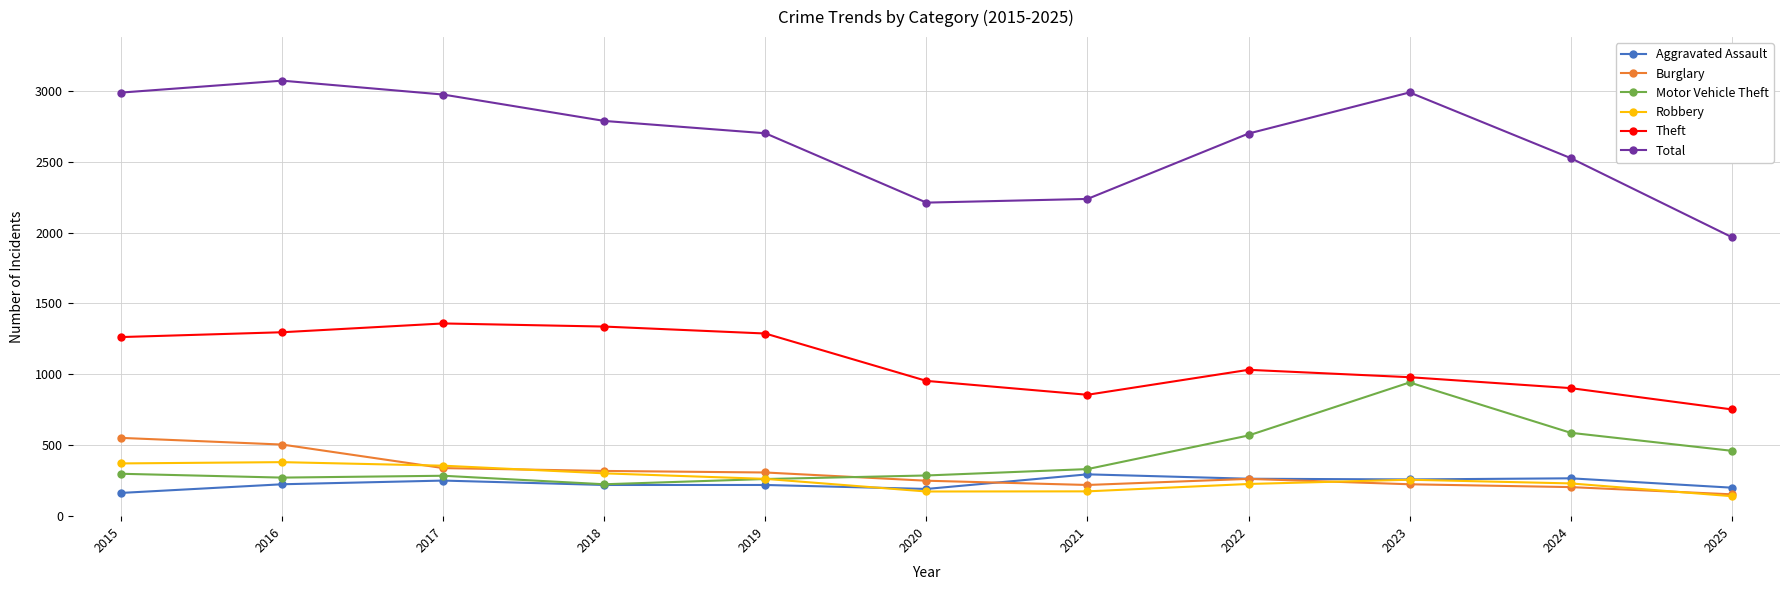

What is the spread (max minus min) of values at 2025?

1827